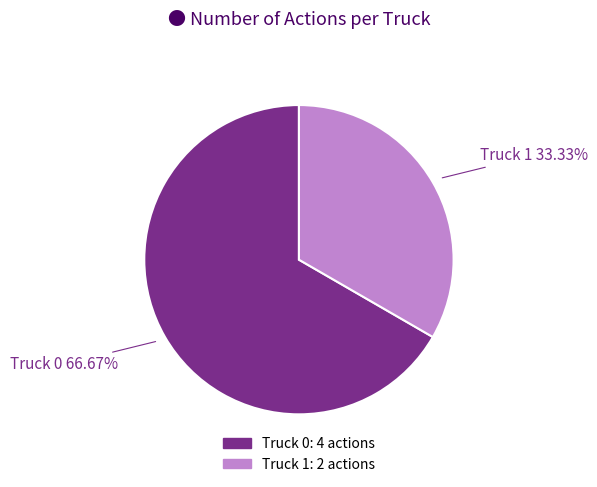

How many slices are in this pie chart?

2